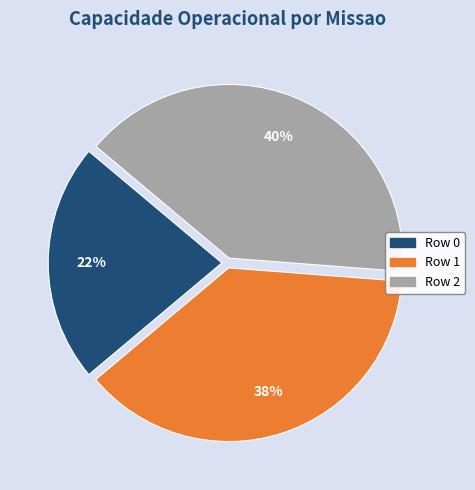

How many slices are in this pie chart?

3